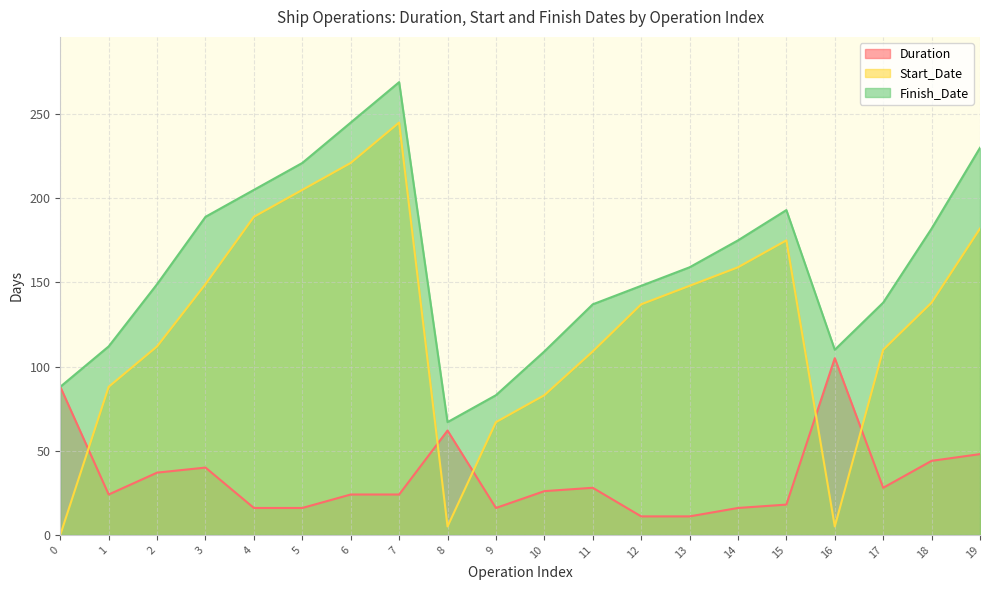

Between 9 and 12, which series saw the biggest shift?

Start_Date